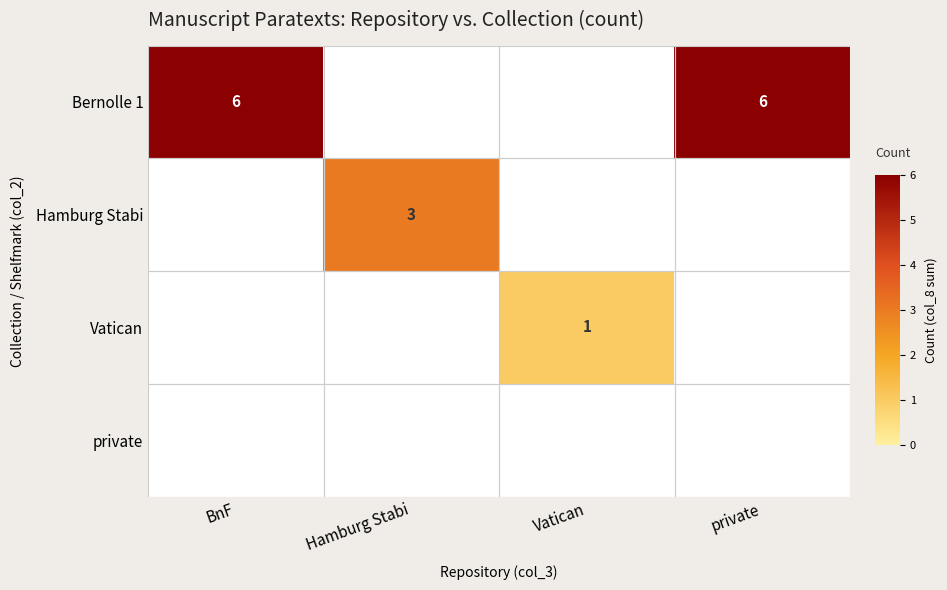

Is it true that Bernolle 1 equals 6 at BnF?

True